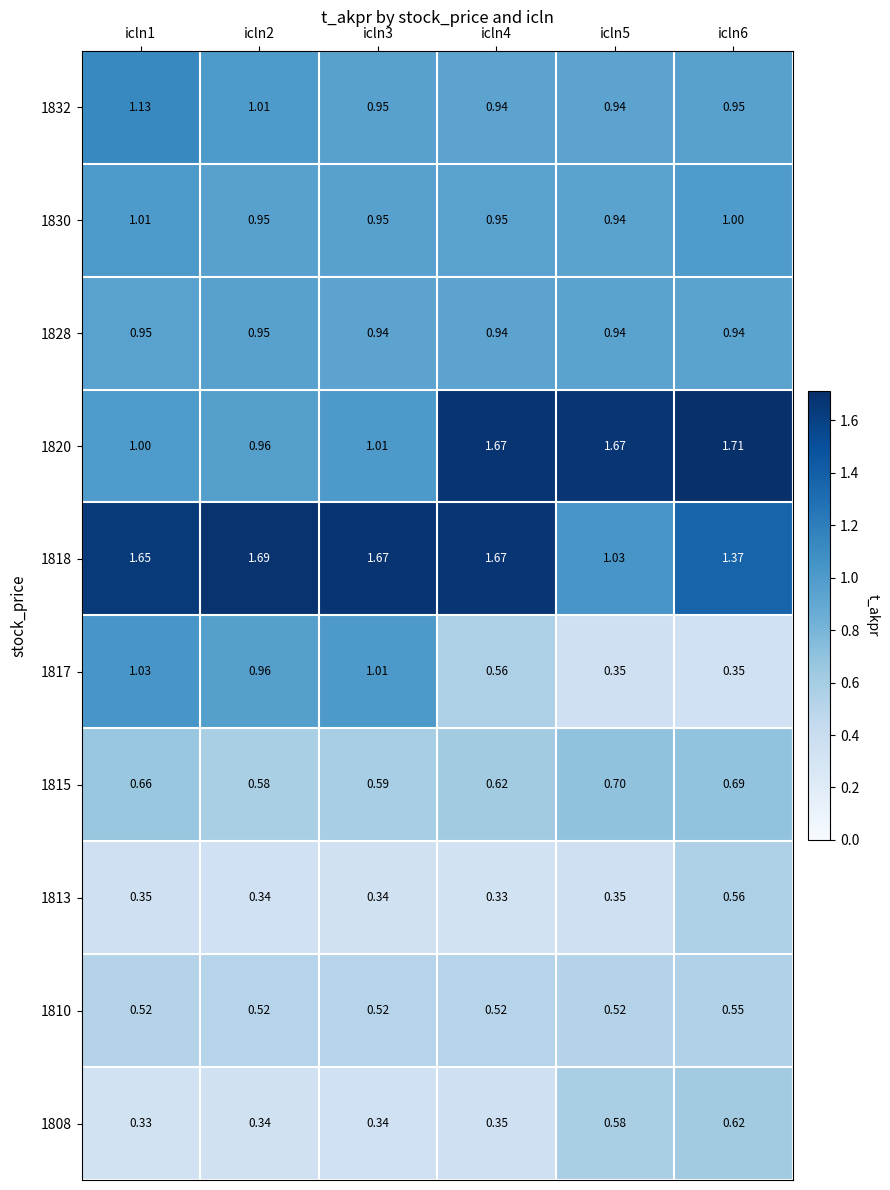

Is the value of 1828 at icln3 greater than the value of 1817 at icln6?

Yes